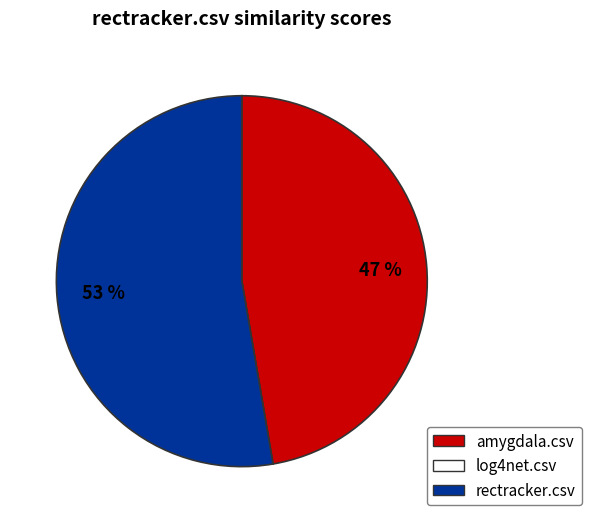

To the nearest percent, what is the difference between the largest and smallest slice percentages?

53%